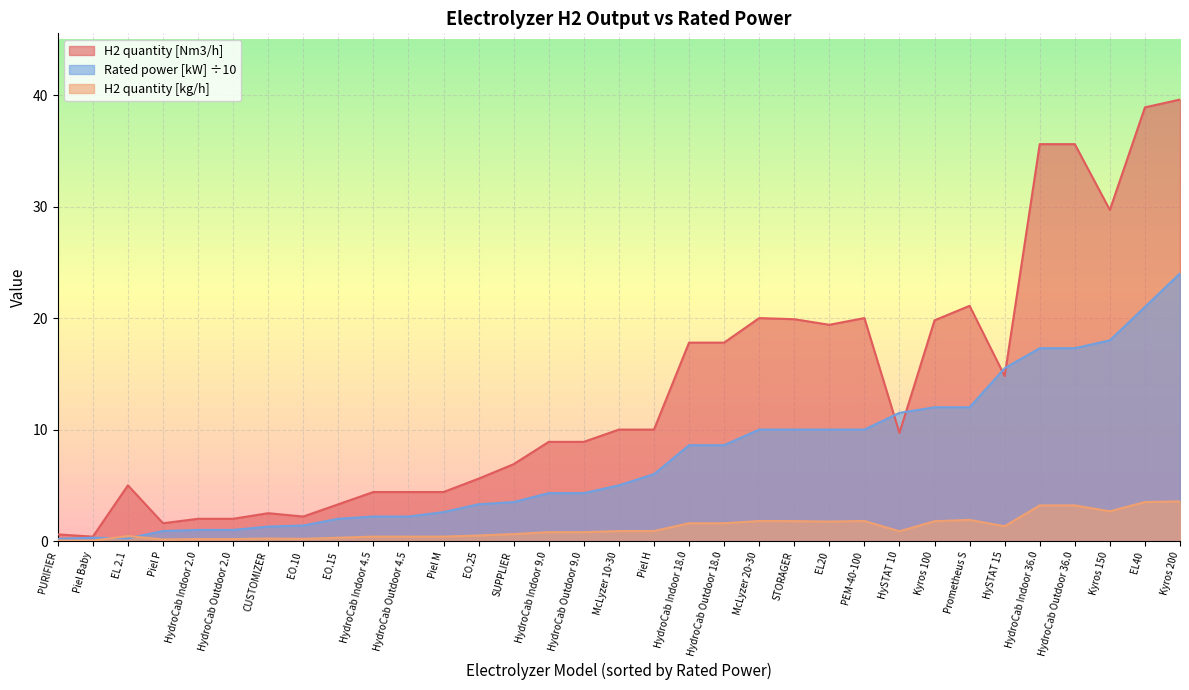

Which series has the largest range (max minus min)?

H2 quantity [Nm3/h]